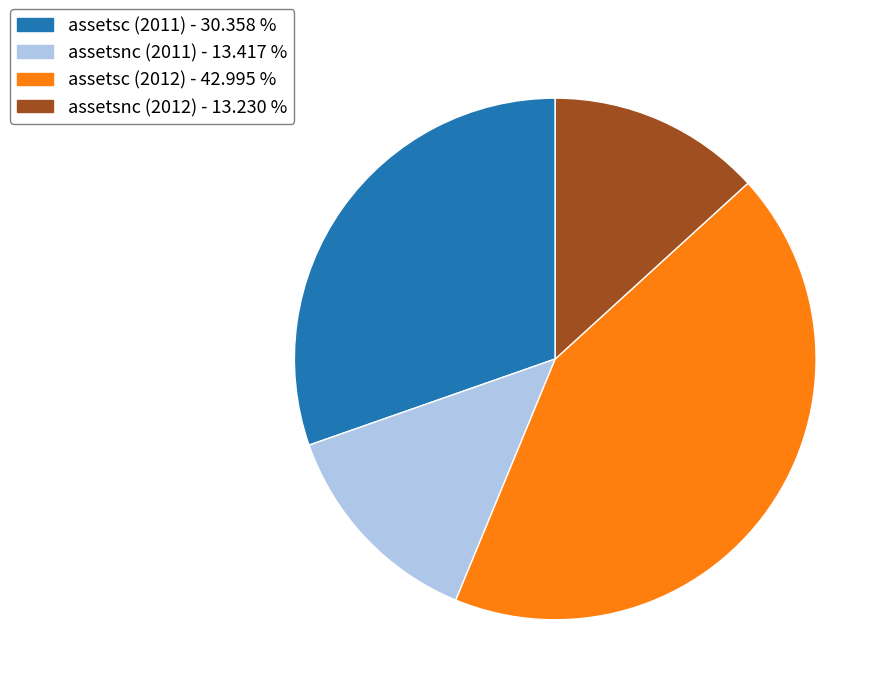

How many segments does this pie chart have?

4